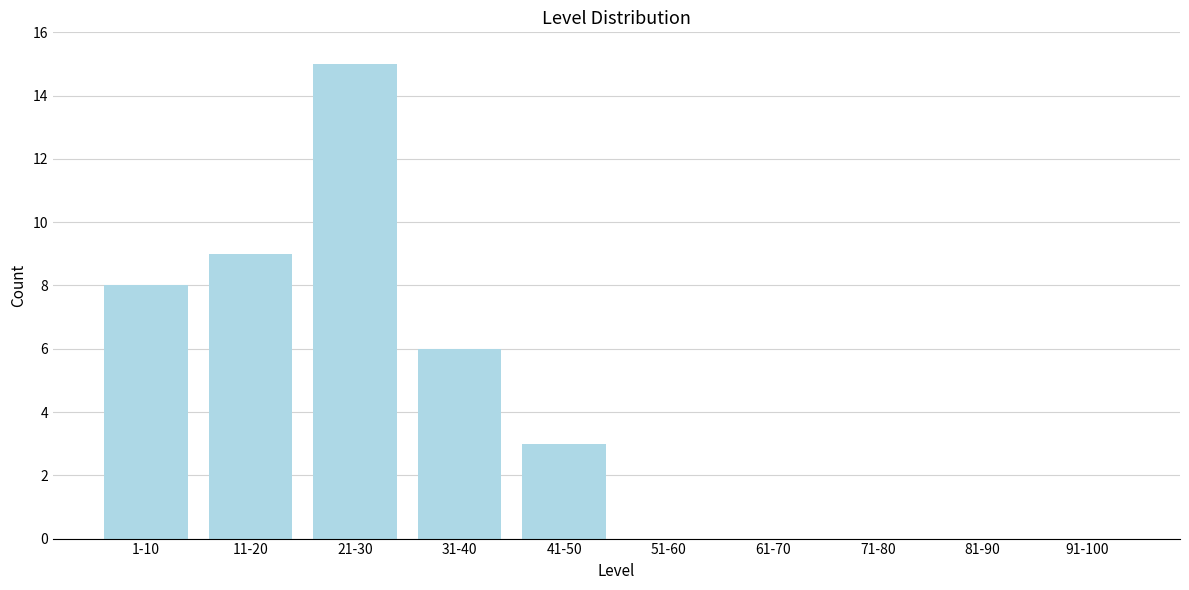

Reading left to right, transcribe all the data shown in this chart.

1-10=8	11-20=9	21-30=15	31-40=6	41-50=3	51-60=0	61-70=0	71-80=0	81-90=0	91-100=0